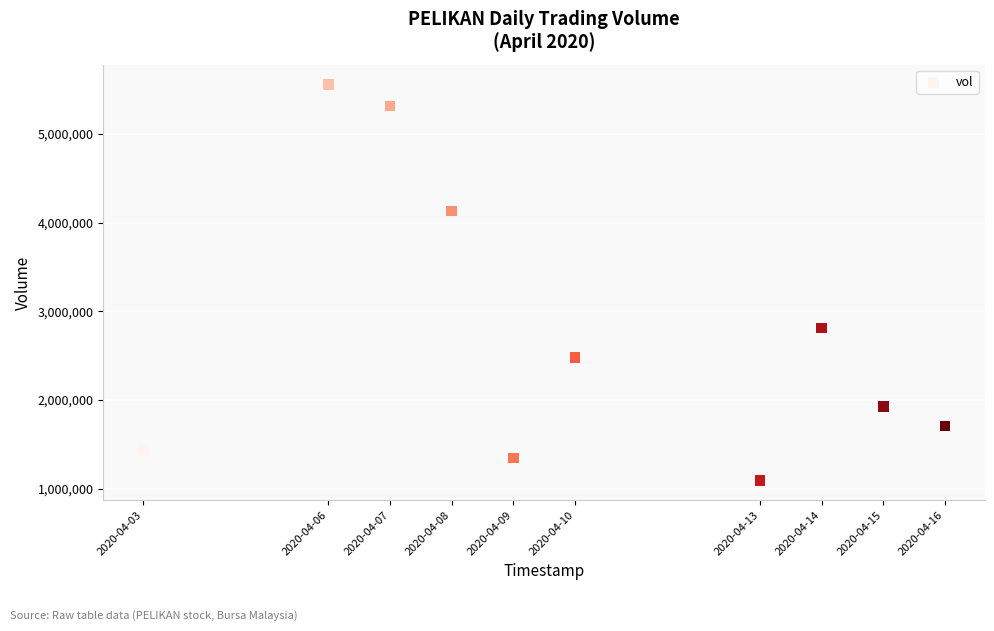

What Y value in the scatter plot is closest to 3326500?

2811700